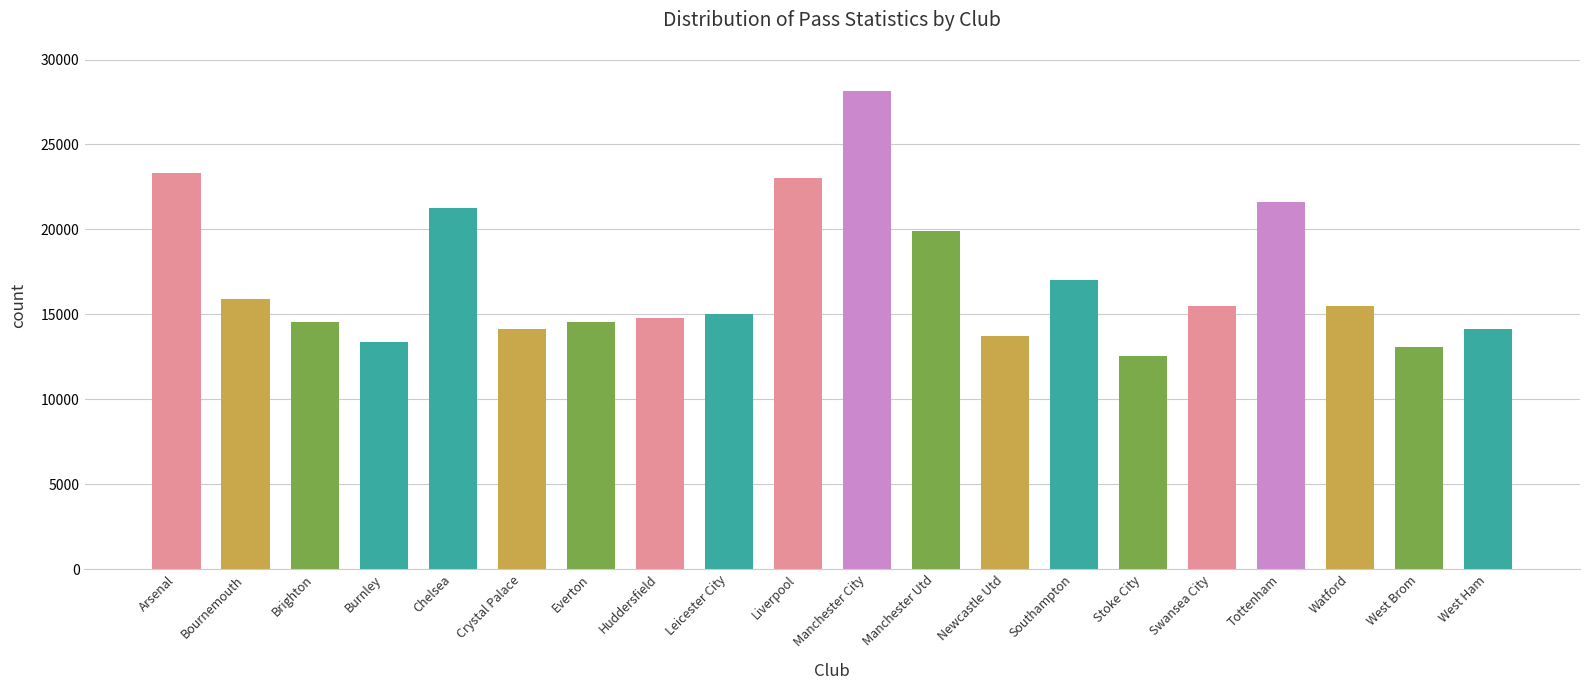

What is the minimum value shown in the chart?

12544